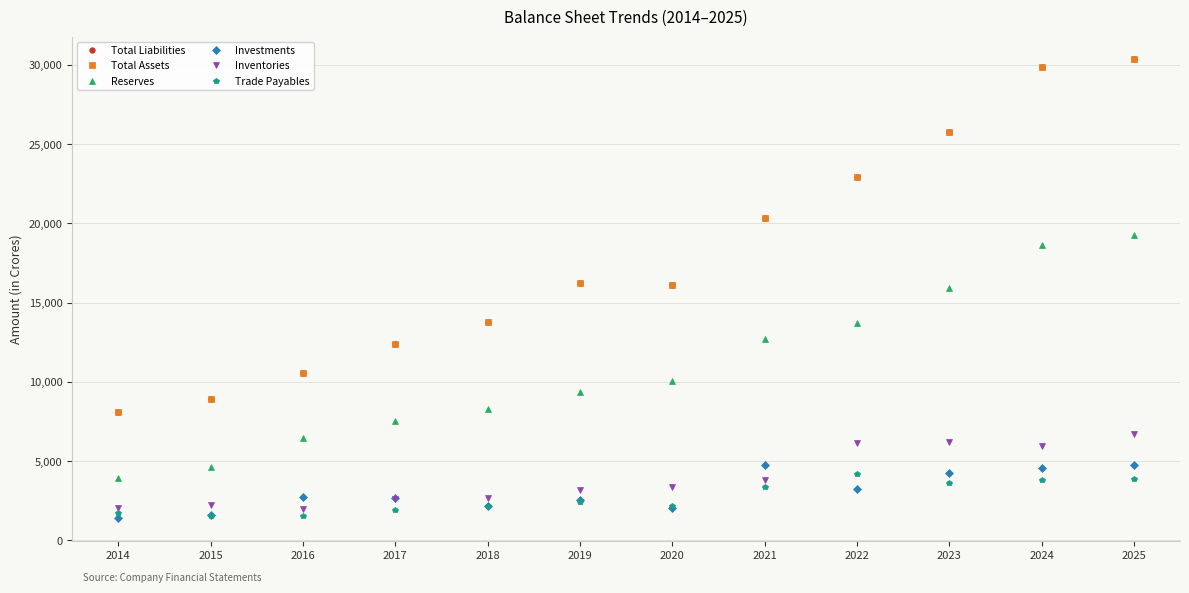

At which label does Total Assets first exceed 16249?

2021